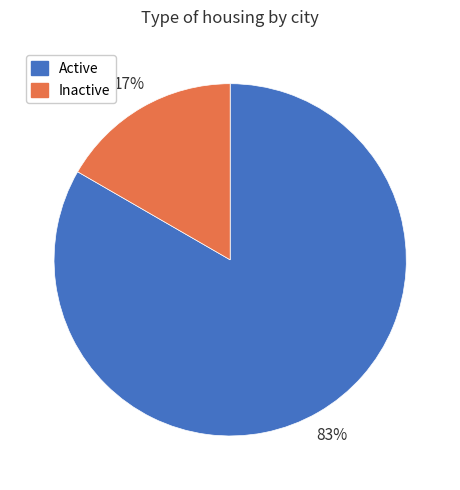

How many slices are in this pie chart?

2